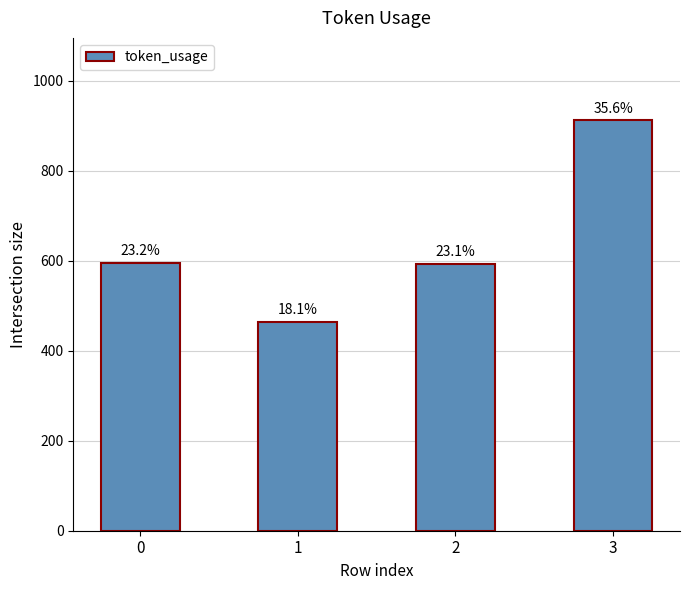

What is the minimum value shown in the chart?

465